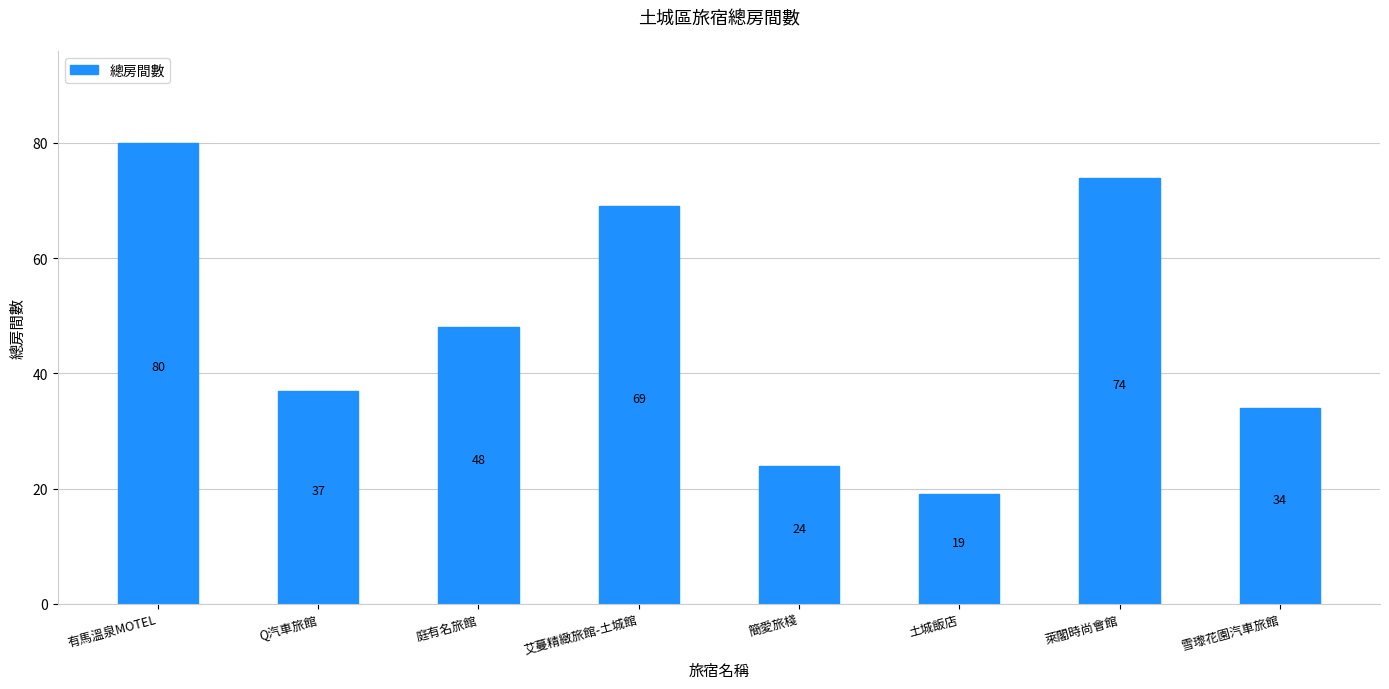

What is the sum of all values?

385